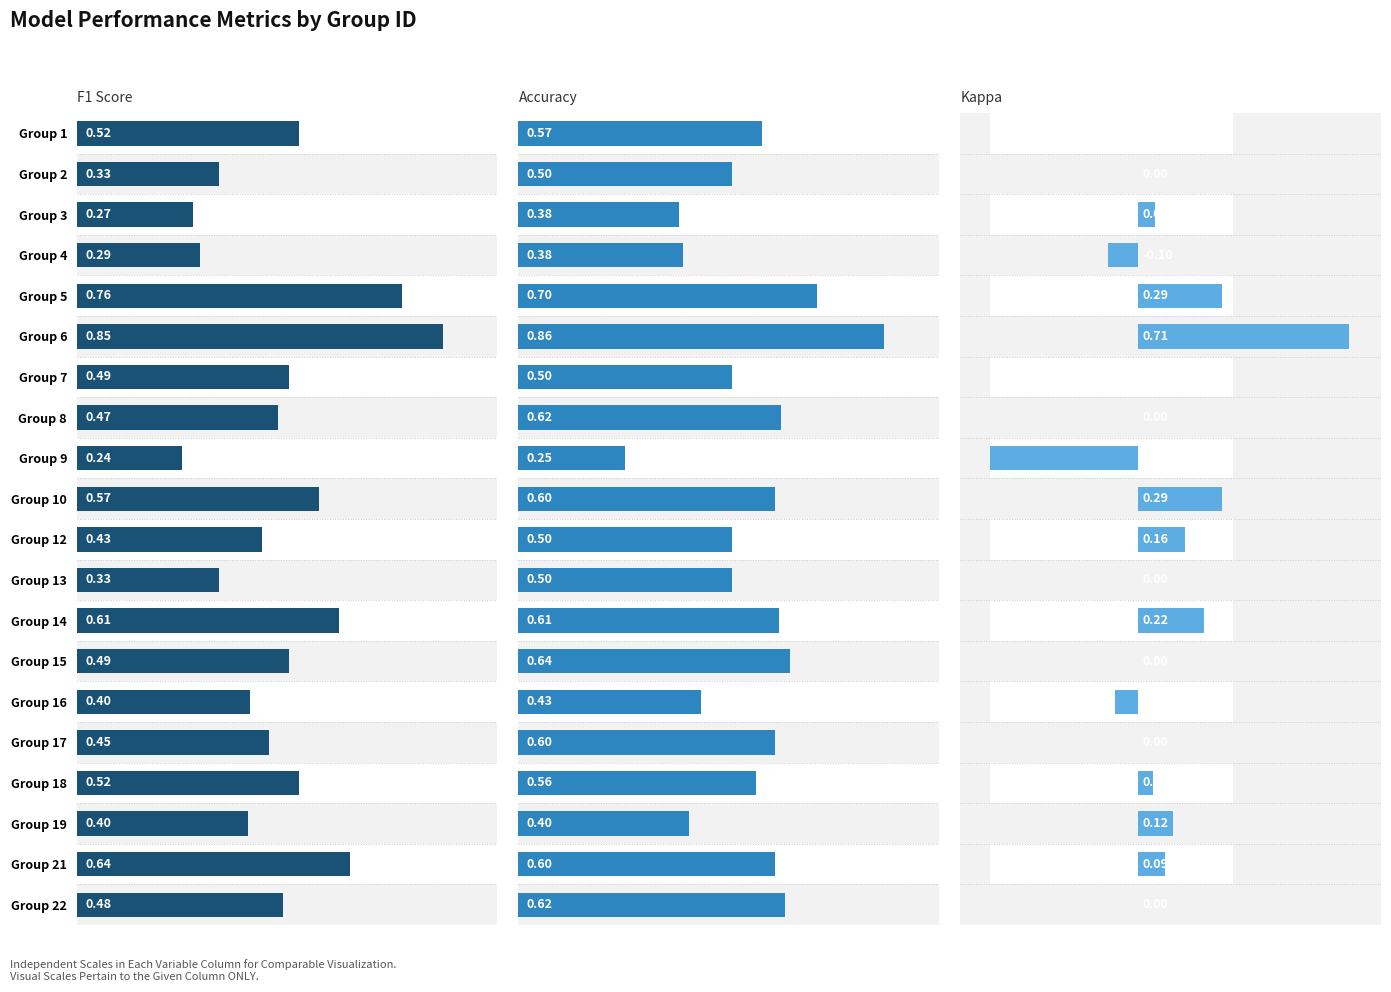

Is the value of F1 Score at Group 22 greater than the value of Kappa at Group 15?

Yes